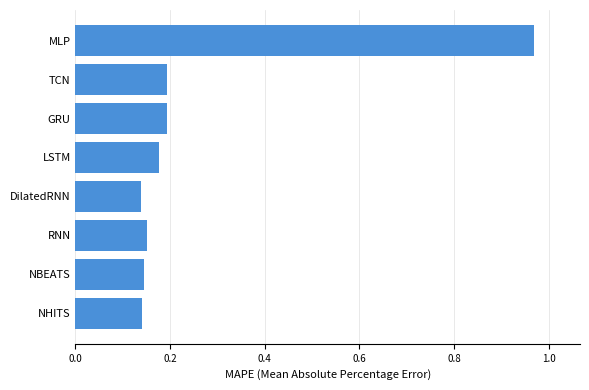

The value at RNN is 0.2. True or false?

True